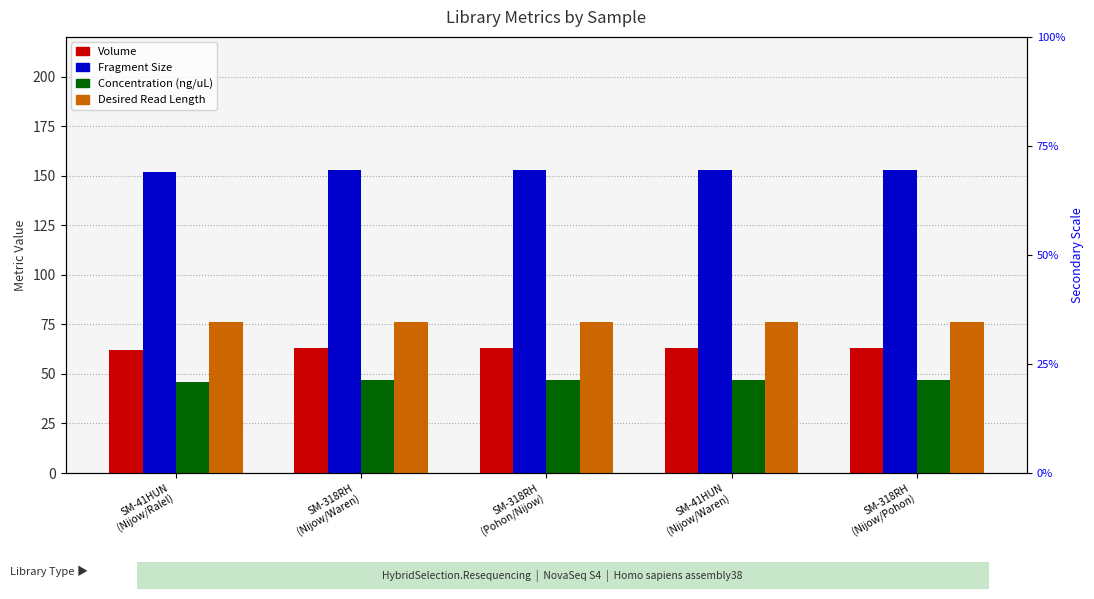

How many Concentration (ng/uL) values are between 47 and 48?

4